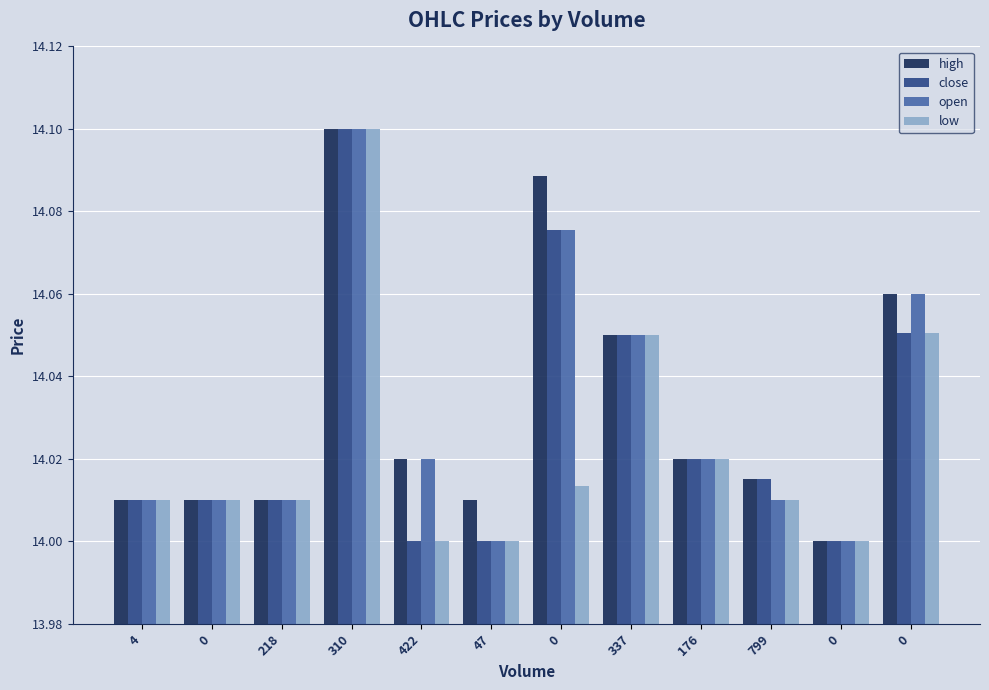

What is the maximum value for close?

14.1